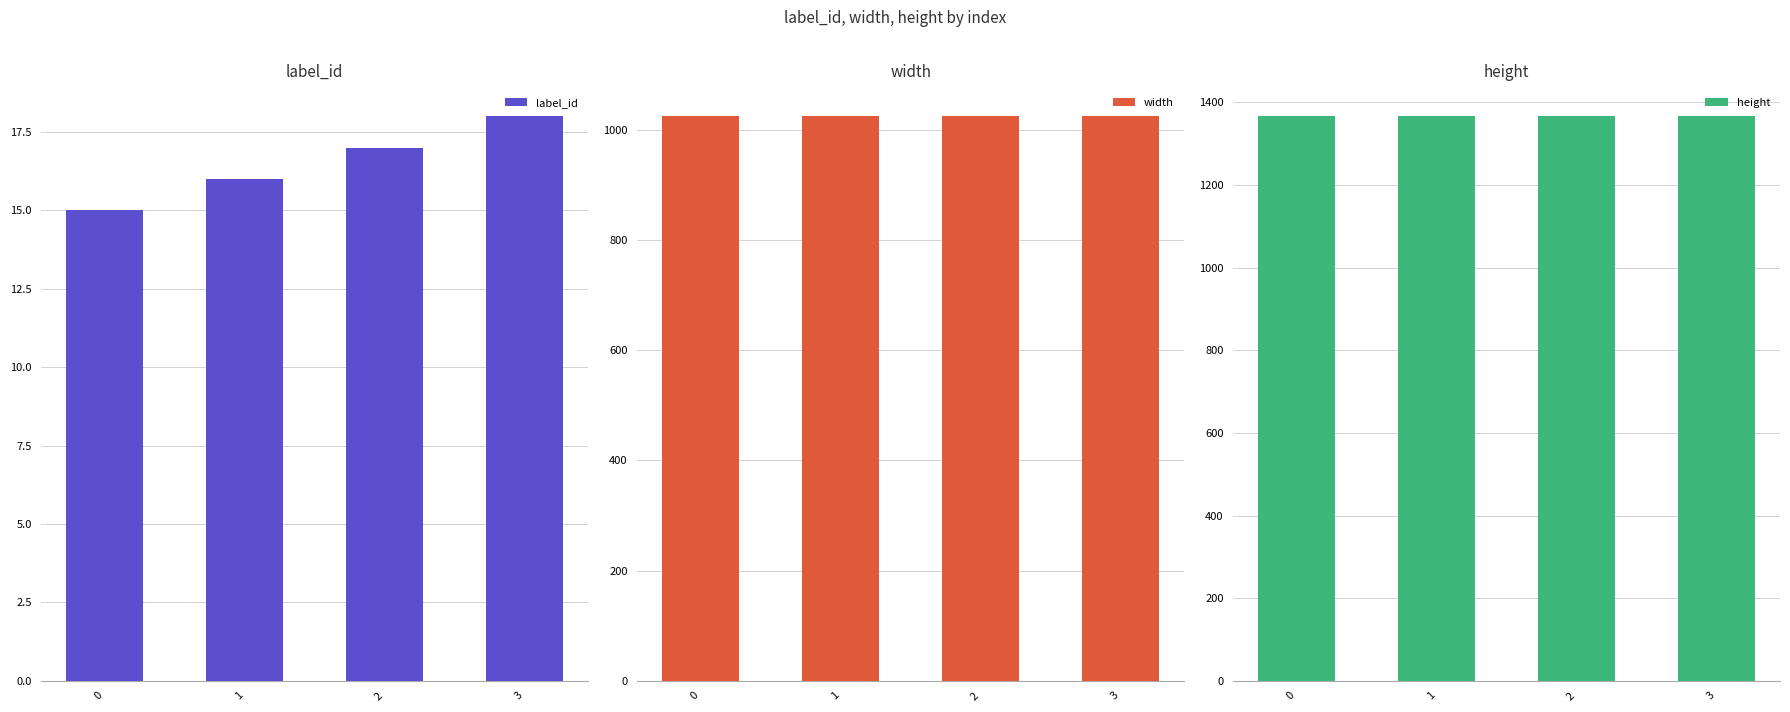

Rank the series by their average value, from highest to lowest.

height, width, label_id